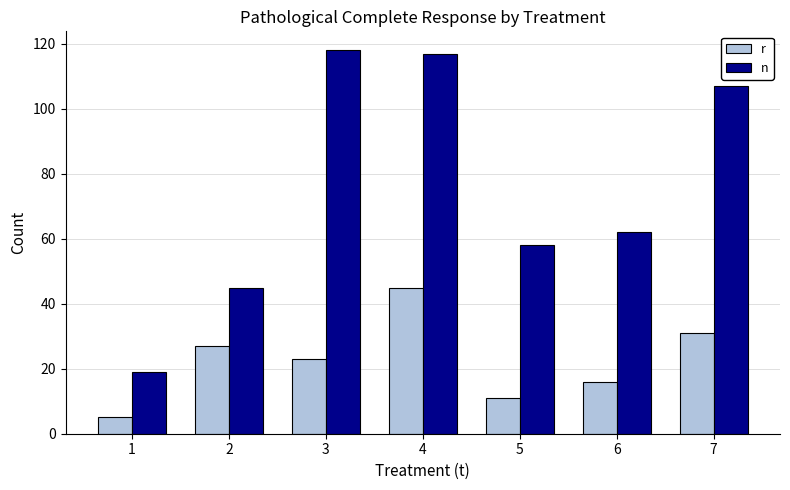

What are all the series names shown in the legend?

r, n